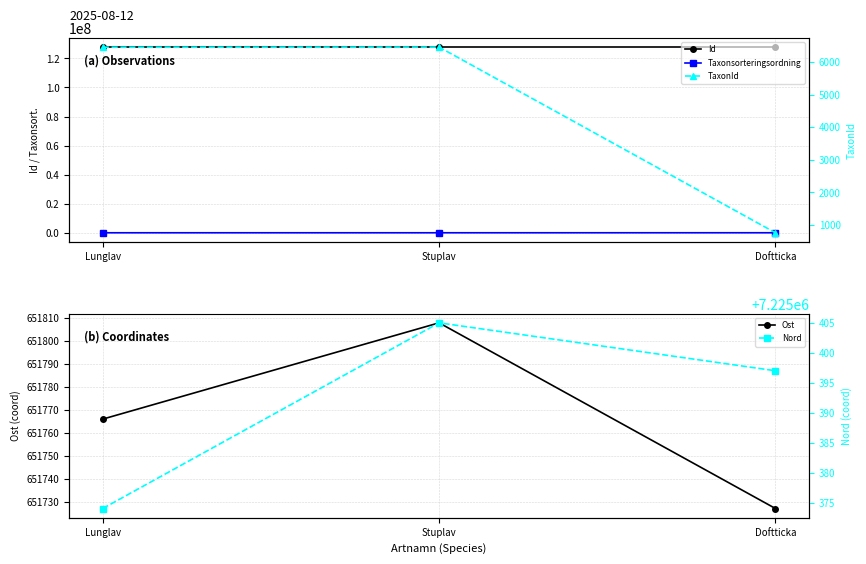

Which category has the highest value across all series?

Stuplav